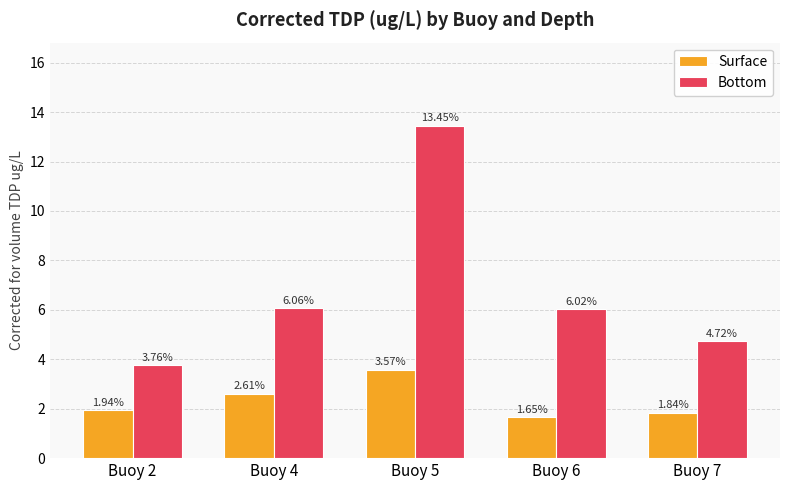

List the series in order of their peak value, highest first.

Bottom, Surface